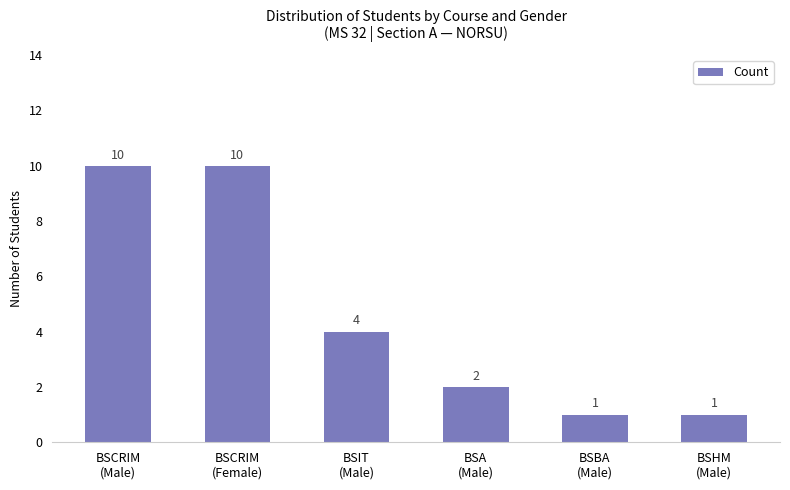

Reading right to left, list all the values displayed in this chart.

BSHM
(Male)=1	BSBA
(Male)=1	BSA
(Male)=2	BSIT
(Male)=4	BSCRIM
(Female)=10	BSCRIM
(Male)=10